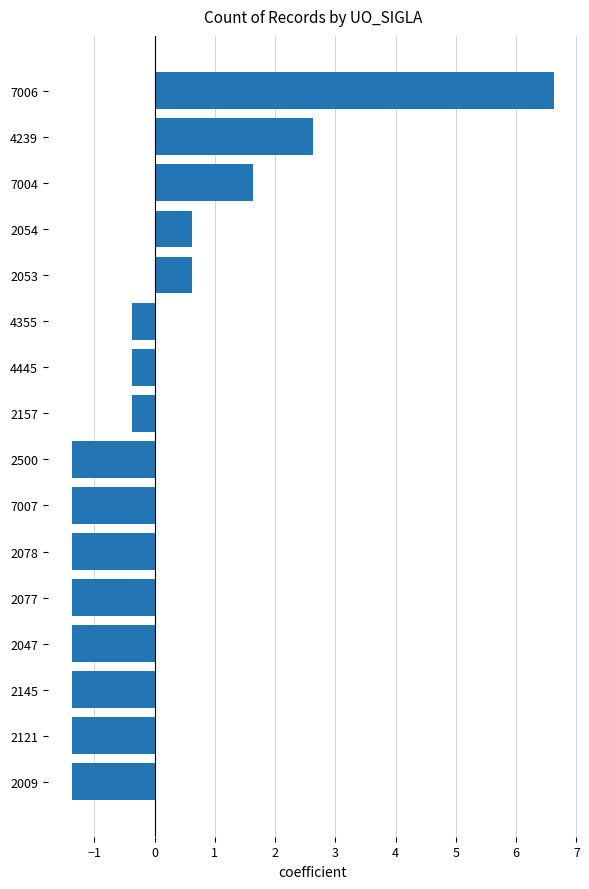

What is the minimum value shown in the chart?

-1.4